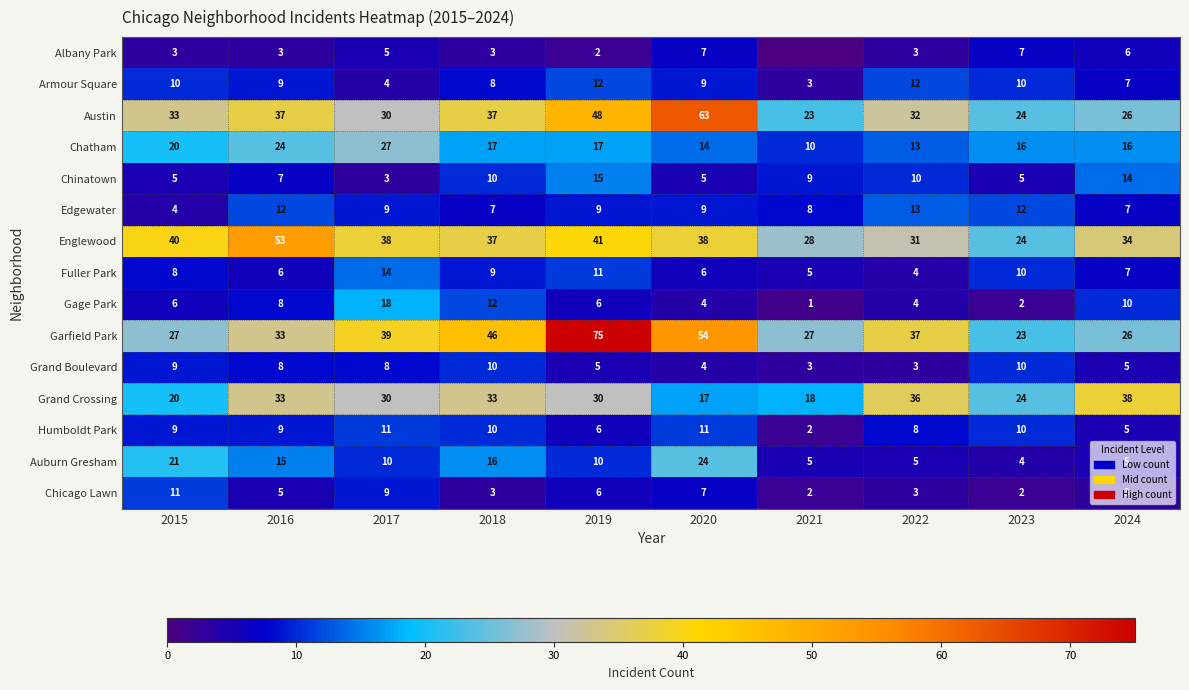

Count the number of categories in the chart.

10